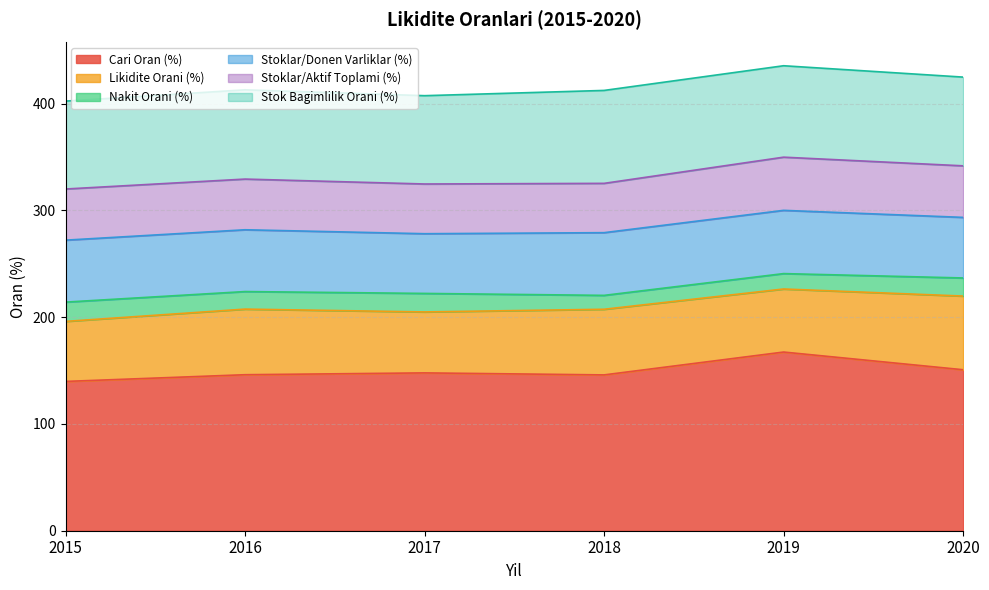

At how many categories does at least one series exceed 101?

6